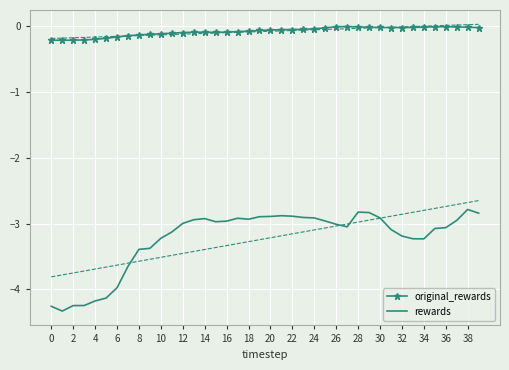

Rank the series by their average value, from lowest to highest.

rewards, original_rewards